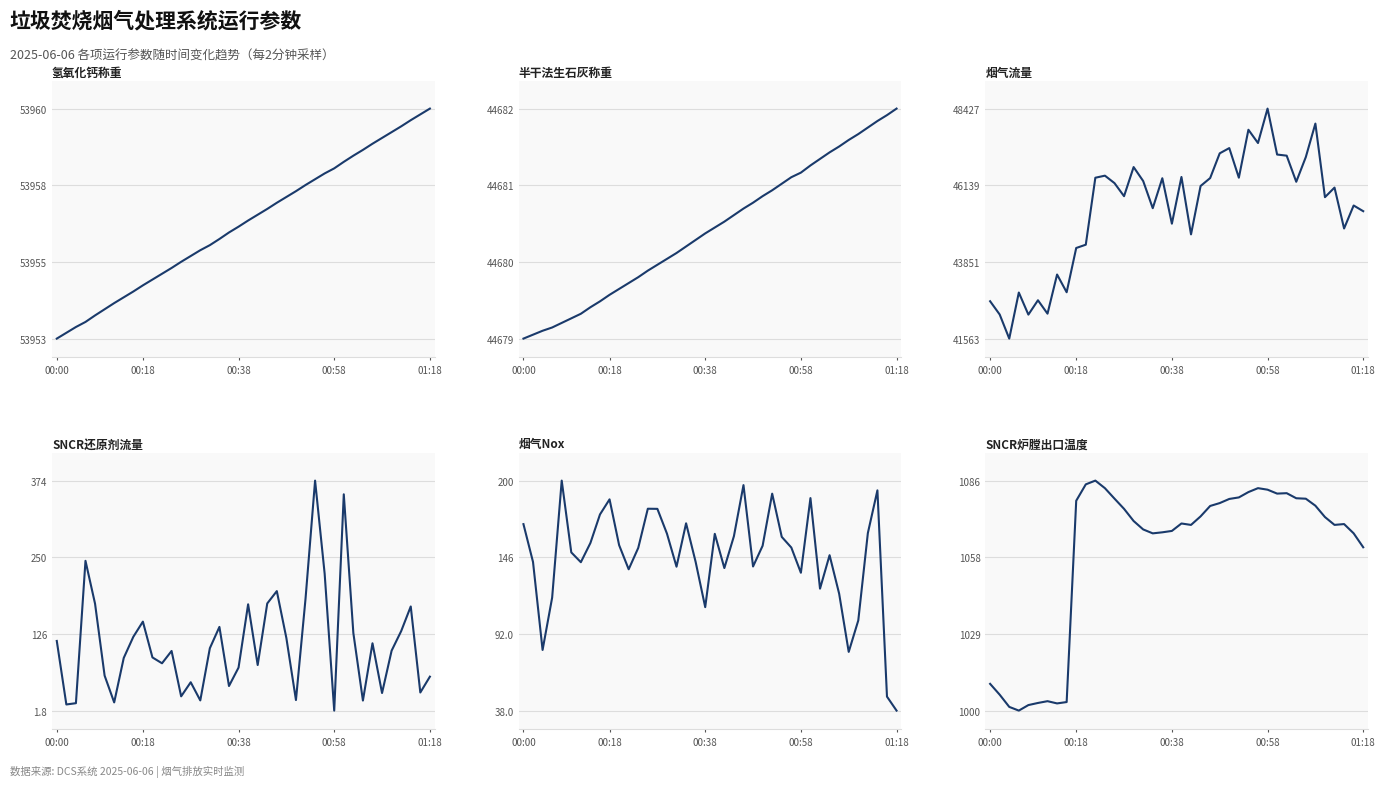

Is the value of 烟气流量 at 38 greater than the value of 氢氧化钙称重 at 6?

No